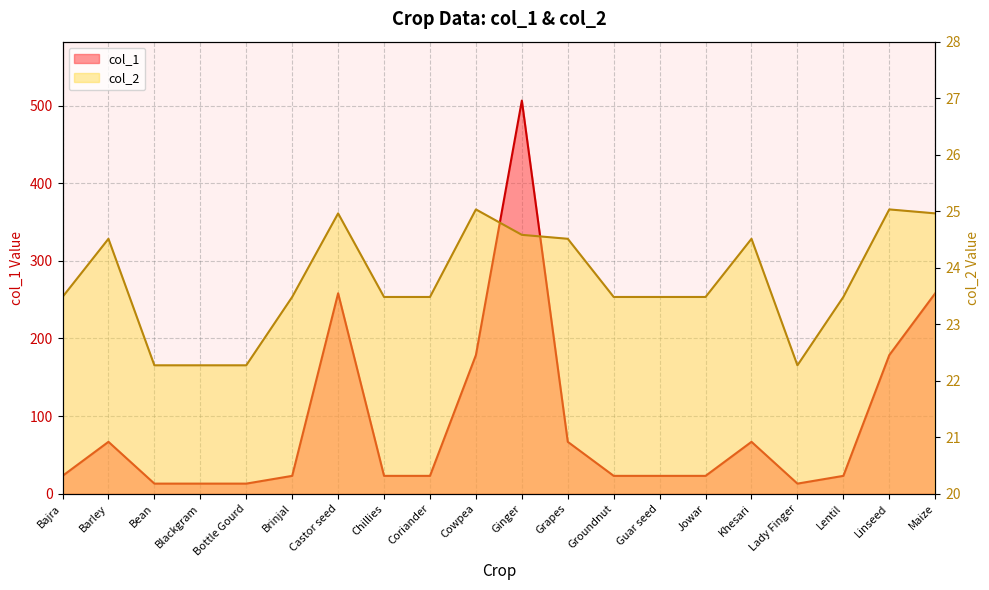

How many lines are shown in the chart?

2